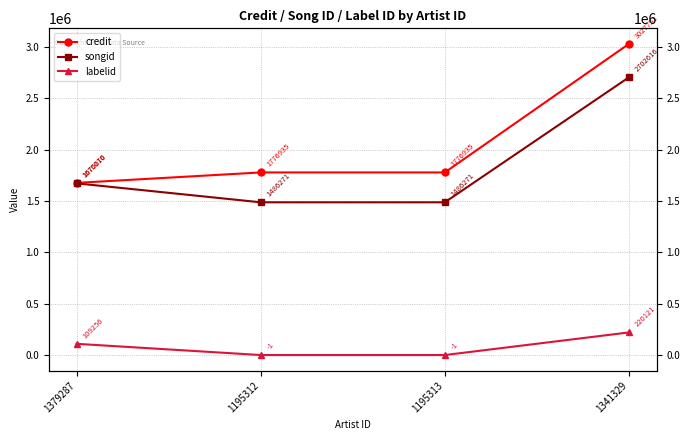

What is the value of the credit point at the 2nd from the left?

1776935